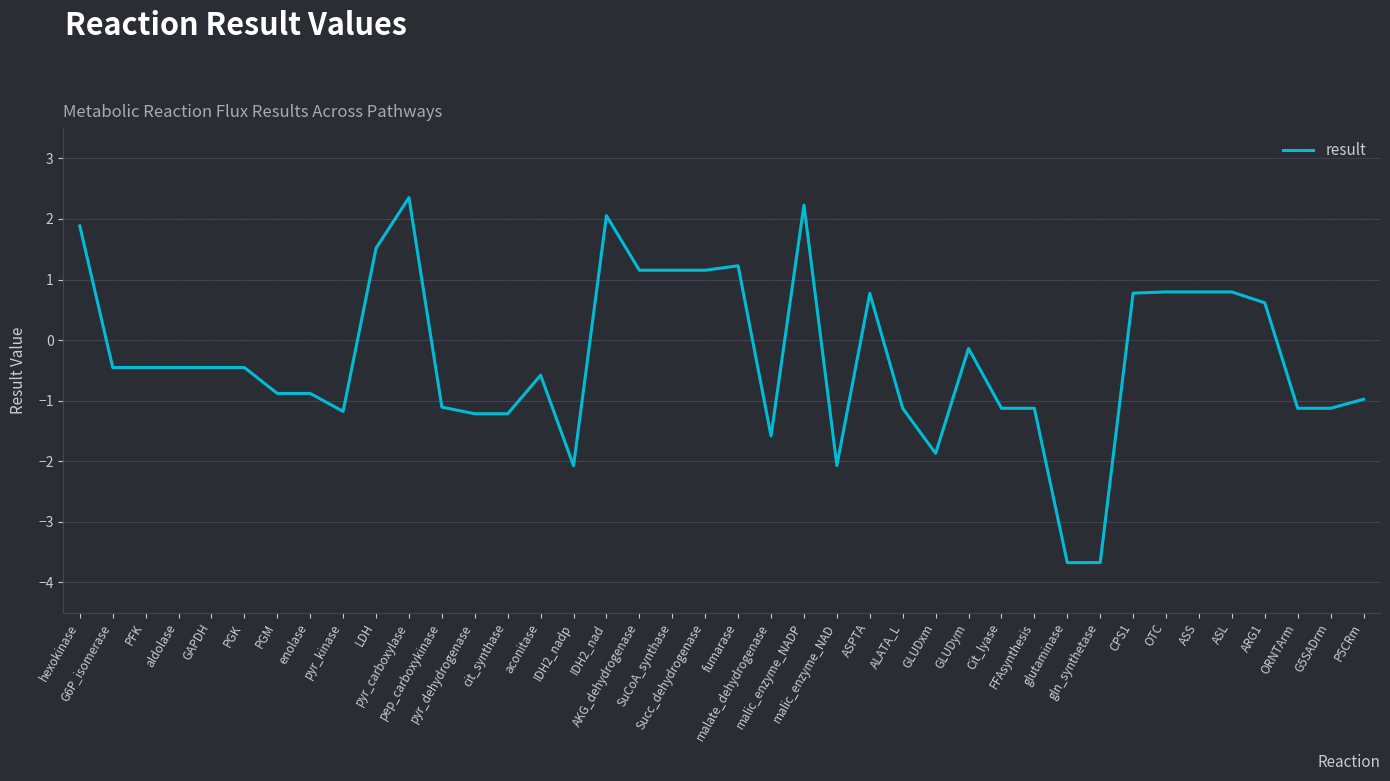

What is the difference between the maximum and minimum values?

6.0